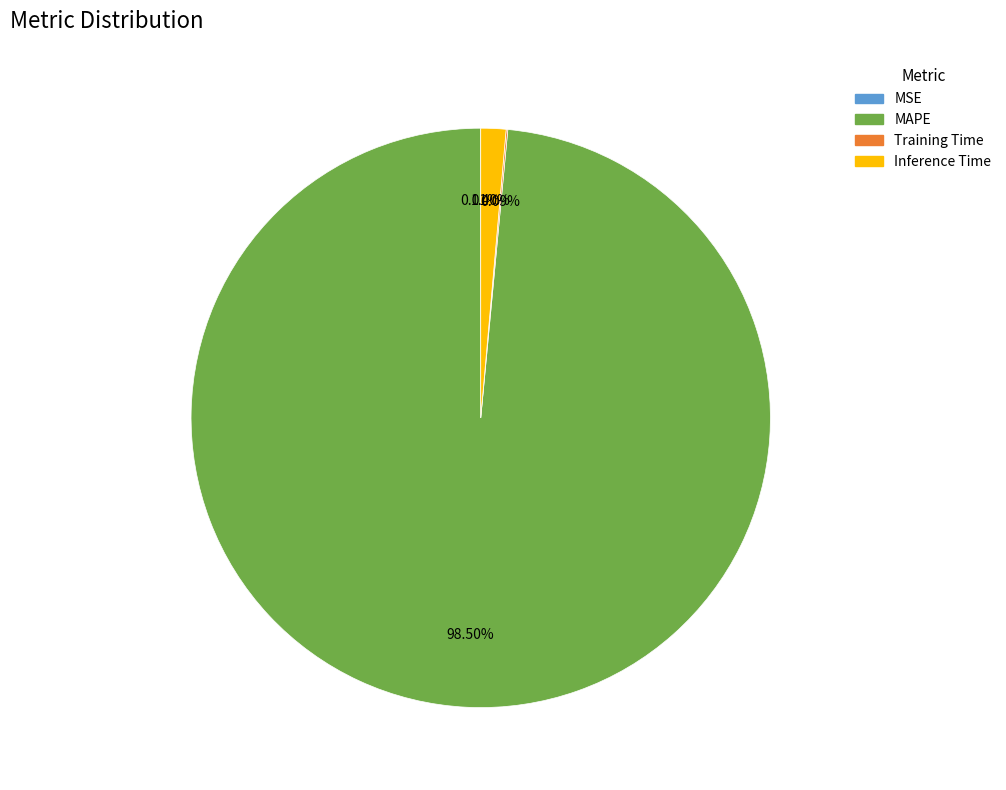

Approximately how many times larger is the value at MAPE compared to Inference Time?

70.4